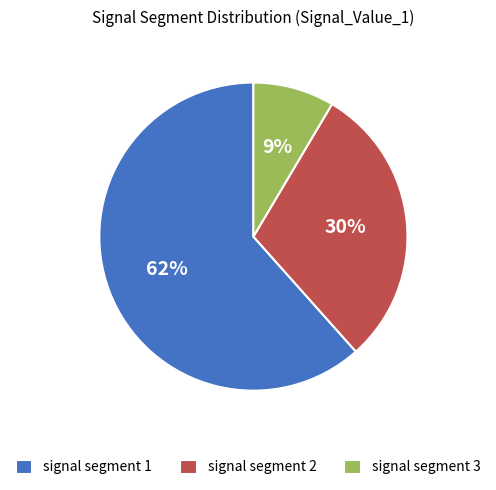

Approximately how many times larger is the value at signal segment 3 compared to signal segment 2?

0.3